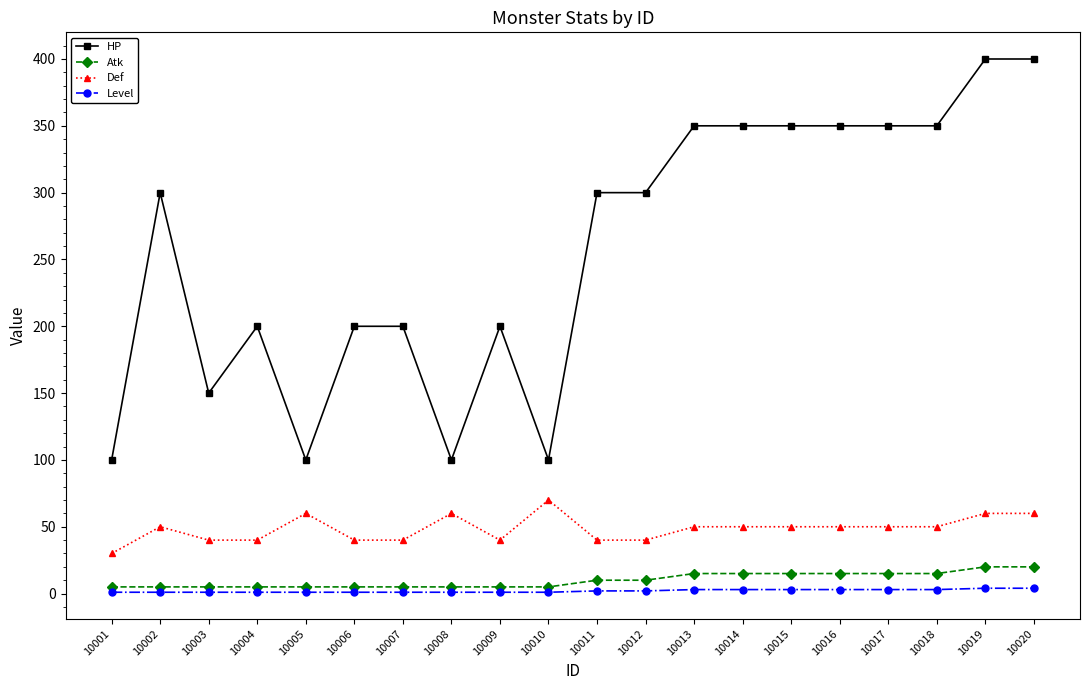

Rank the series by their maximum value, from lowest to highest.

Level, Atk, Def, HP